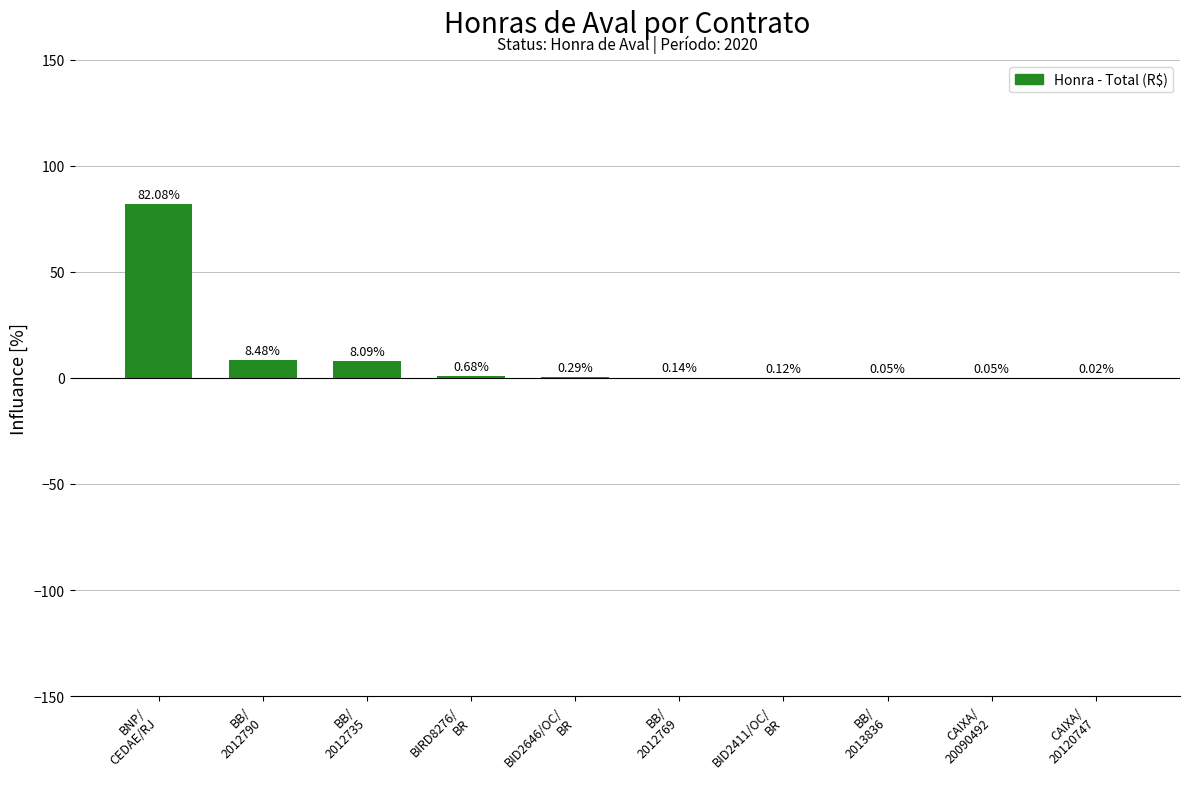

What is the sum of all values?

100.0